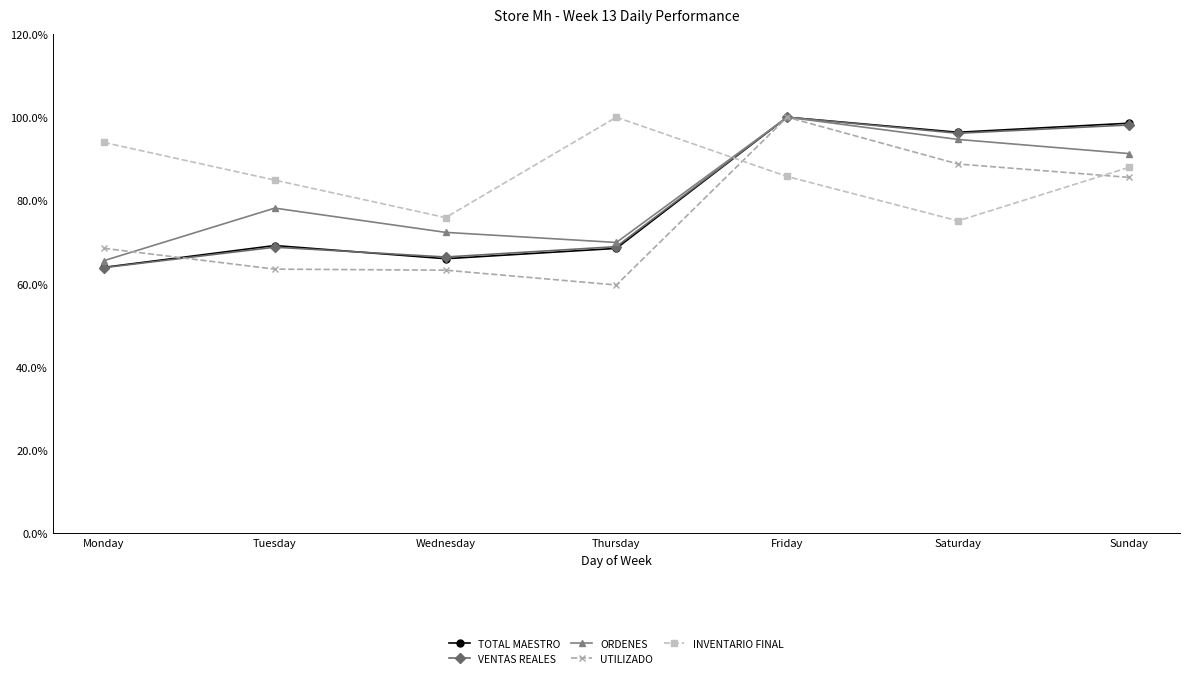

Is the value of VENTAS REALES at Tuesday greater than the value of TOTAL MAESTRO at Wednesday?

Yes